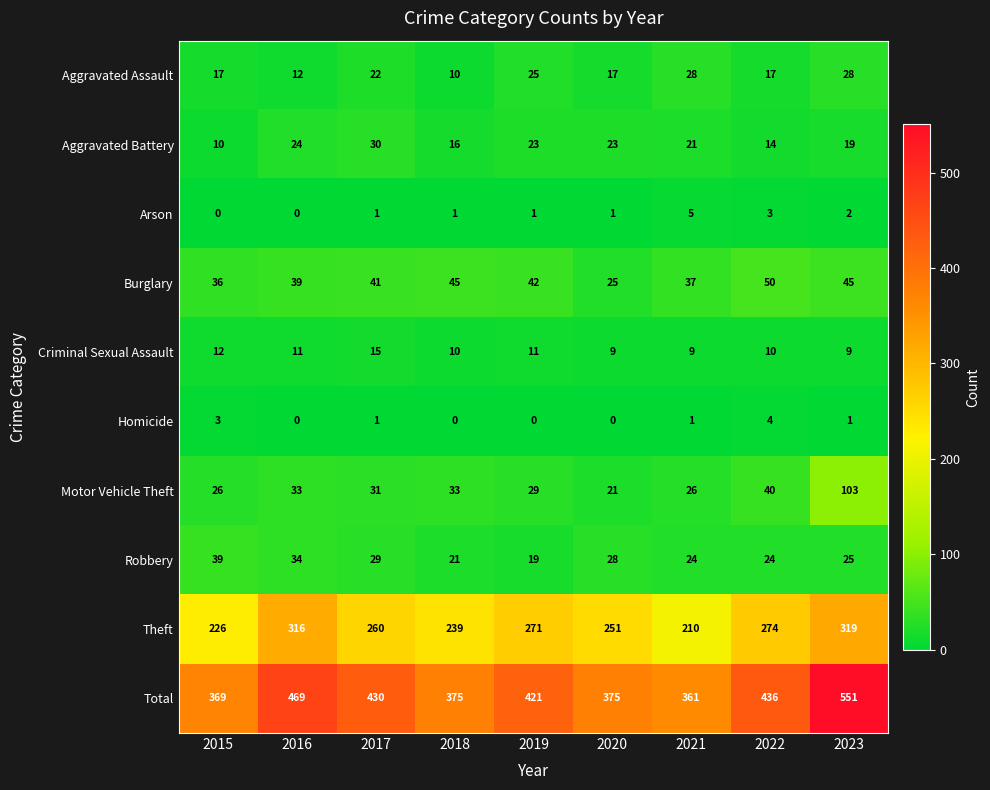

The Motor Vehicle Theft series shows 40 at 2022. True or false?

True